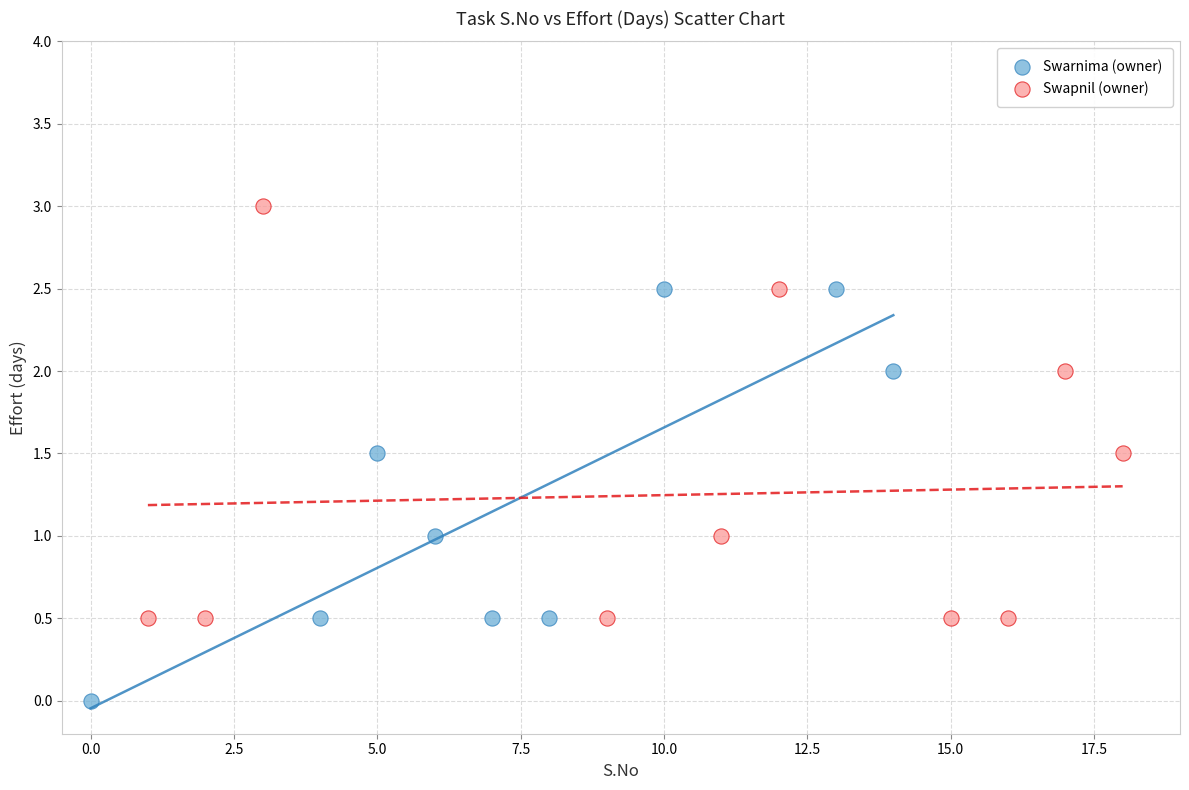

Which series contains the highest Y value?

Swapnil (owner)